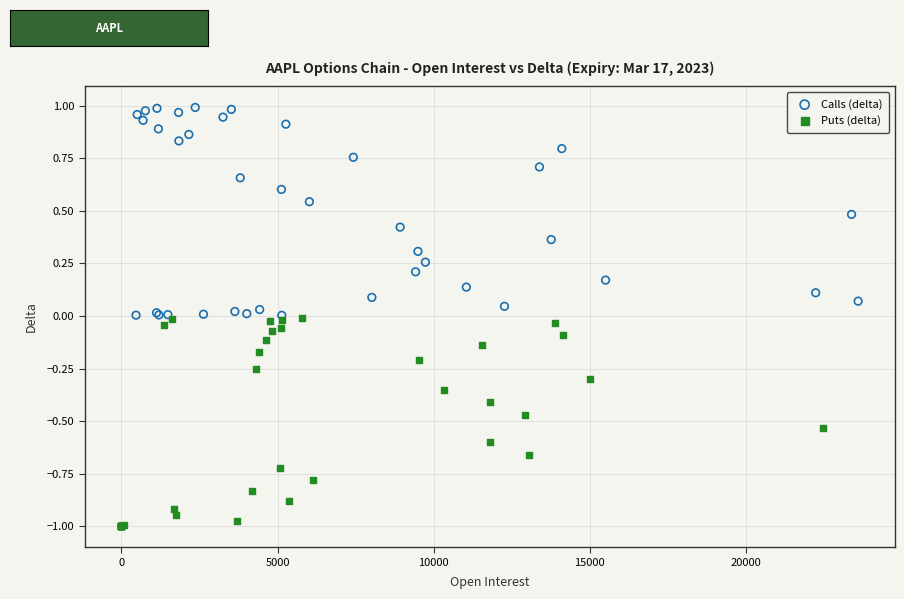

Which series has the largest Y range (max minus min)?

Puts (delta)